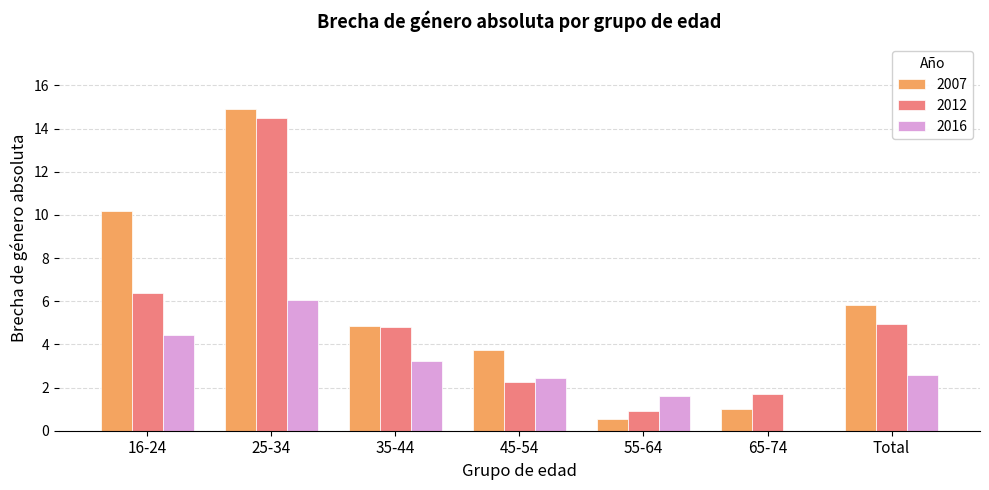

Is the value of 2016 at Total greater than the value of 2007 at Total?

No